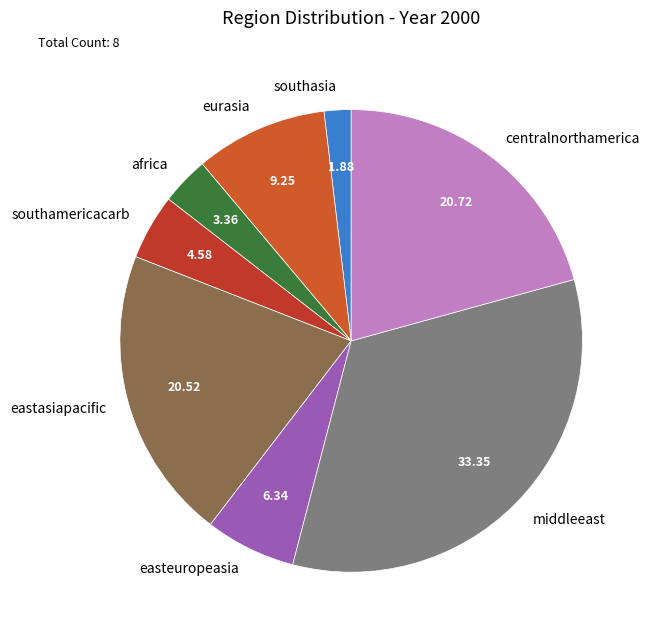

Which category has the biggest portion of the pie?

middleeast